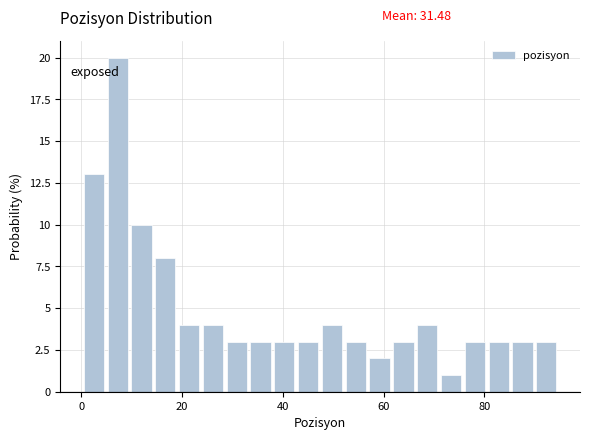

Read against the x-axis, roughly where is the centre of the tallest bar?

8